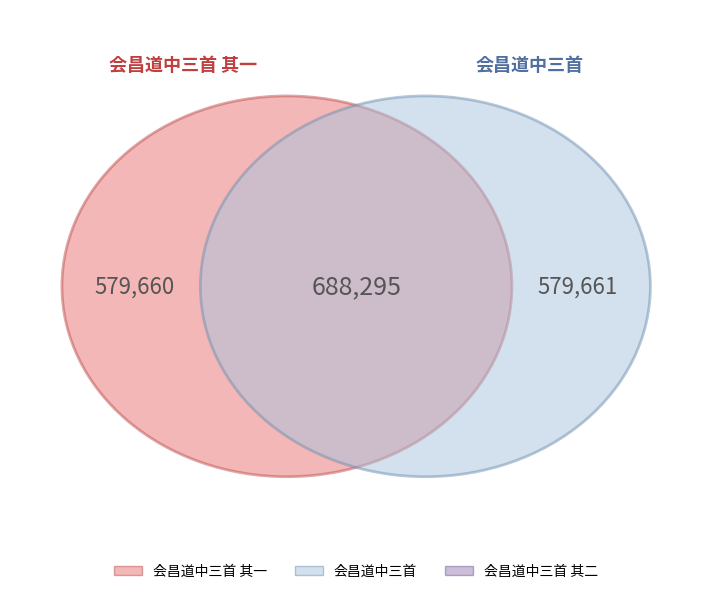

Does 会昌道中三首 其二 represent more than half of the total?

No